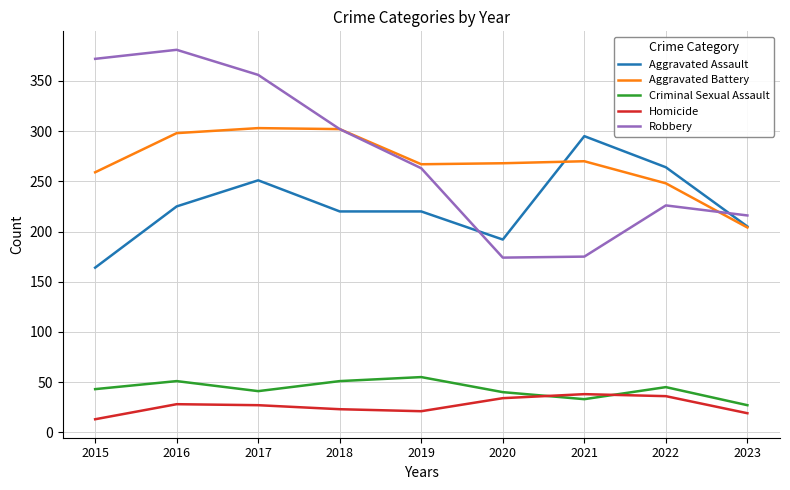

What is the average value of the Aggravated Battery series?

269